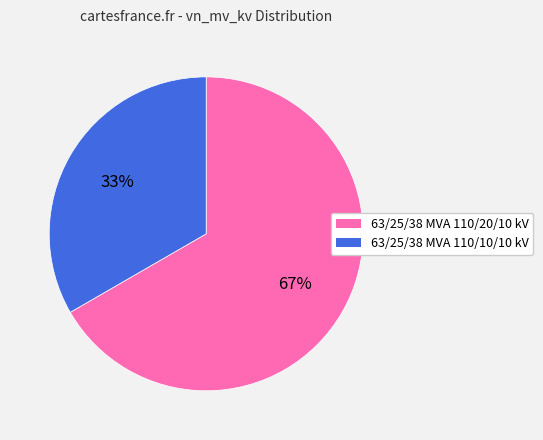

How many slices are in this pie chart?

2